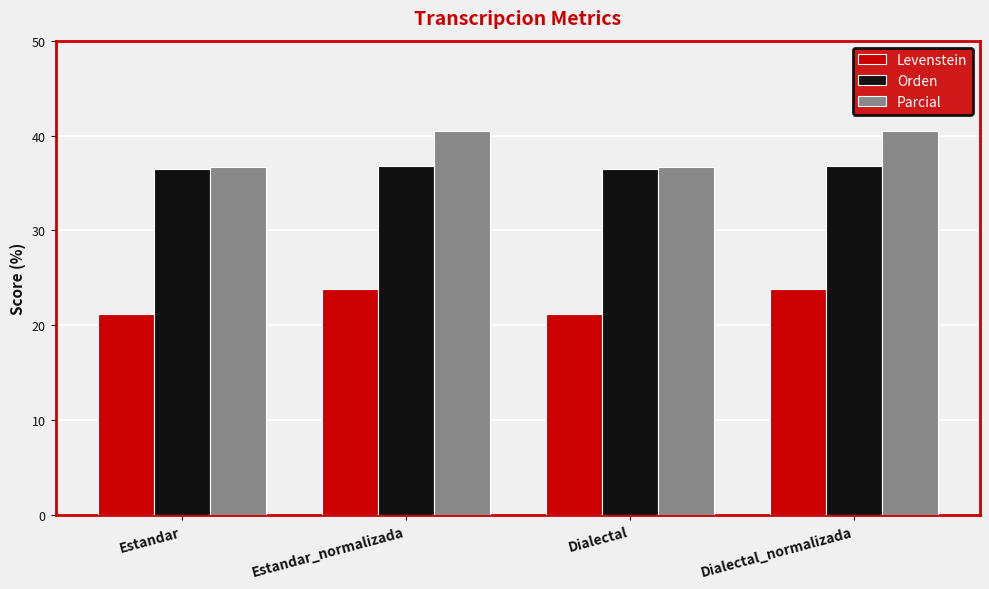

How many Orden values are between 36 and 37?

4